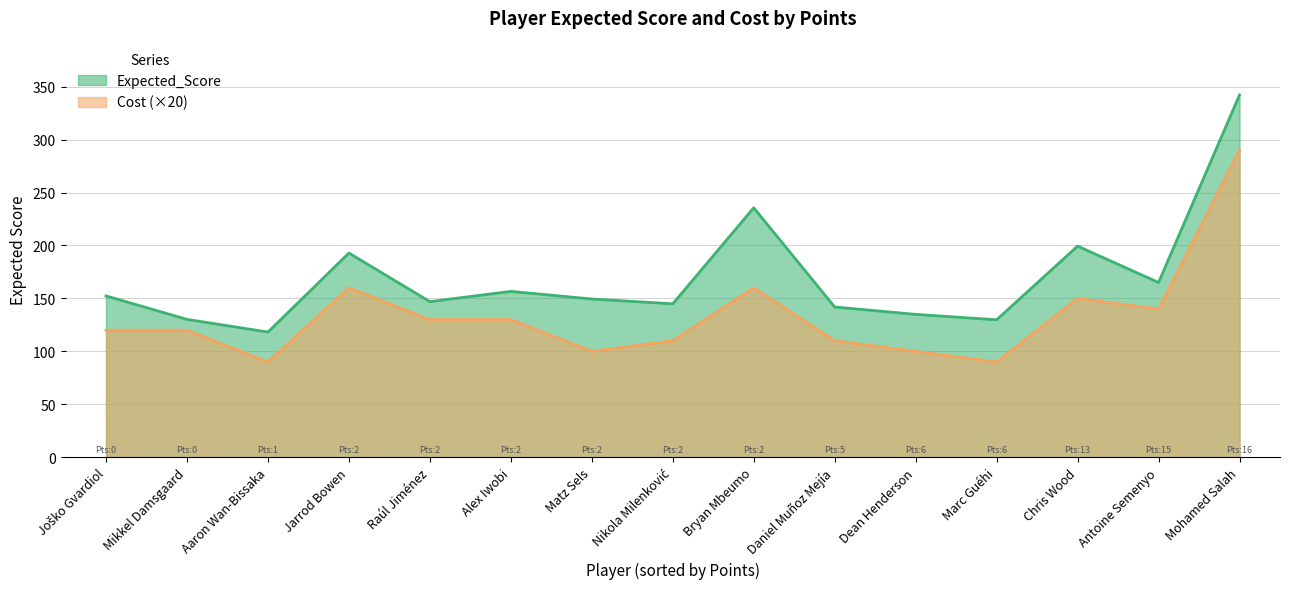

In Expected_Score, how many points are higher than both neighbors (excluding endpoints)?

4